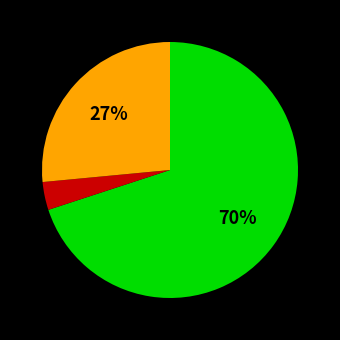

To the nearest percent, what is the average slice percentage?

33%